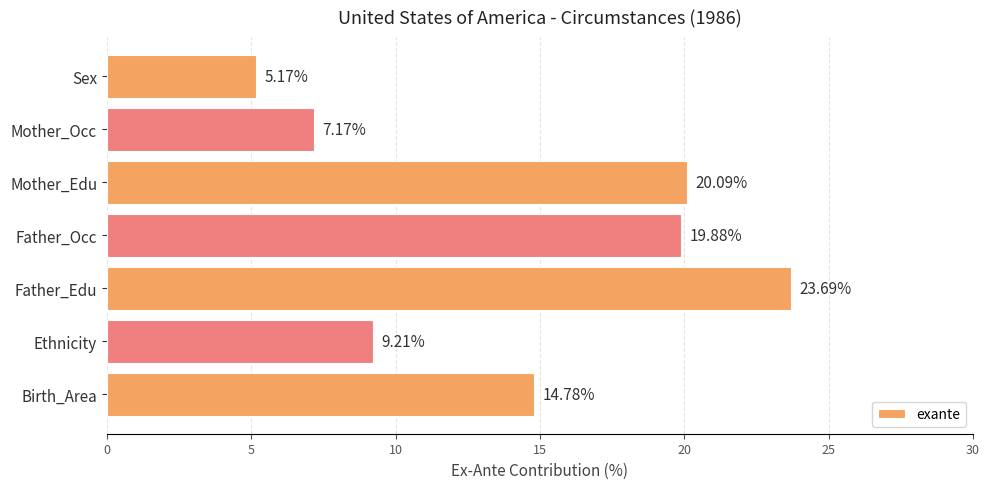

What is the greatest value displayed?

23.7